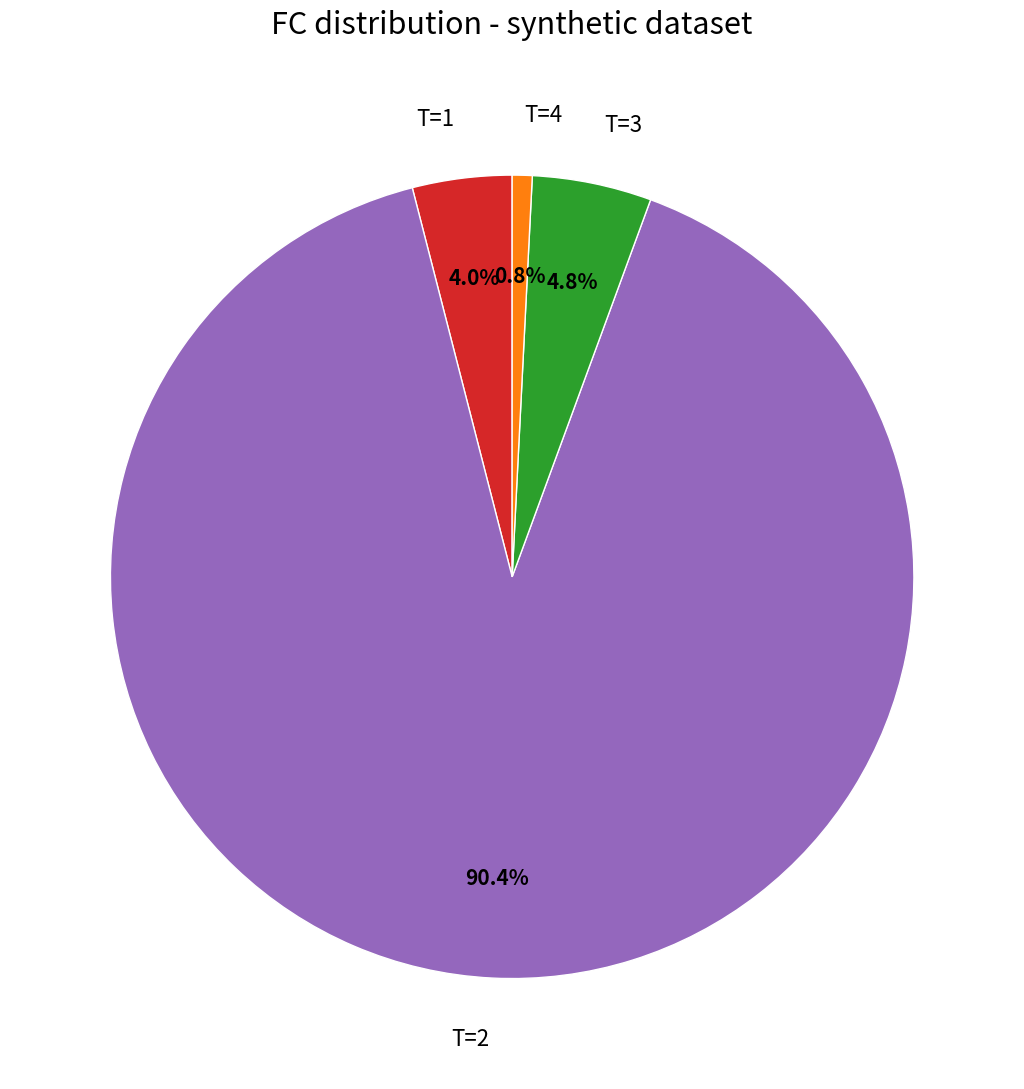

Rank the categories by value from highest to lowest.

T=2, T=3, T=1, T=4